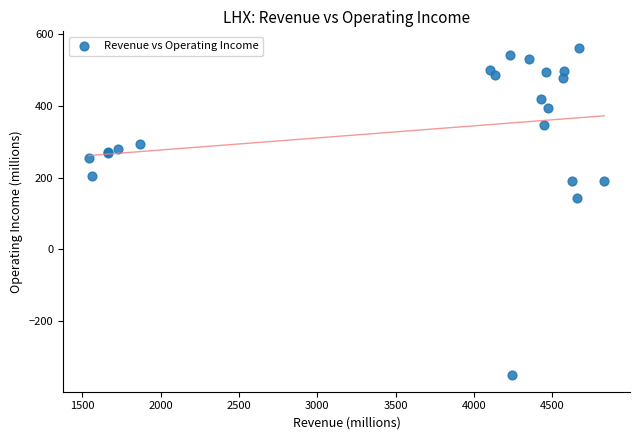

What Y value in the scatter plot is closest to 105?

144